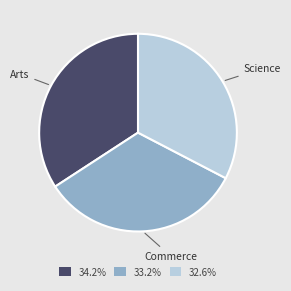

True or false: Commerce accounts for 47% of the total.

False